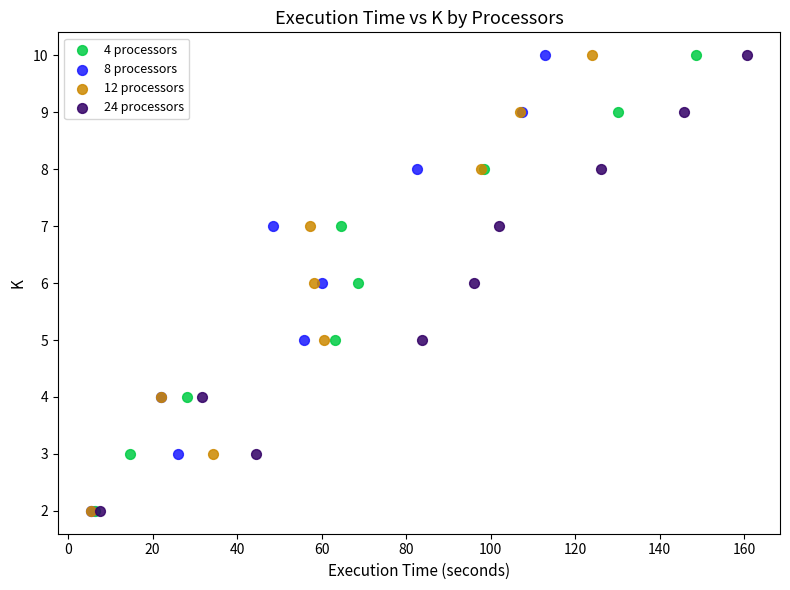

What are all the series names shown in the legend?

4 processors, 8 processors, 12 processors, 24 processors